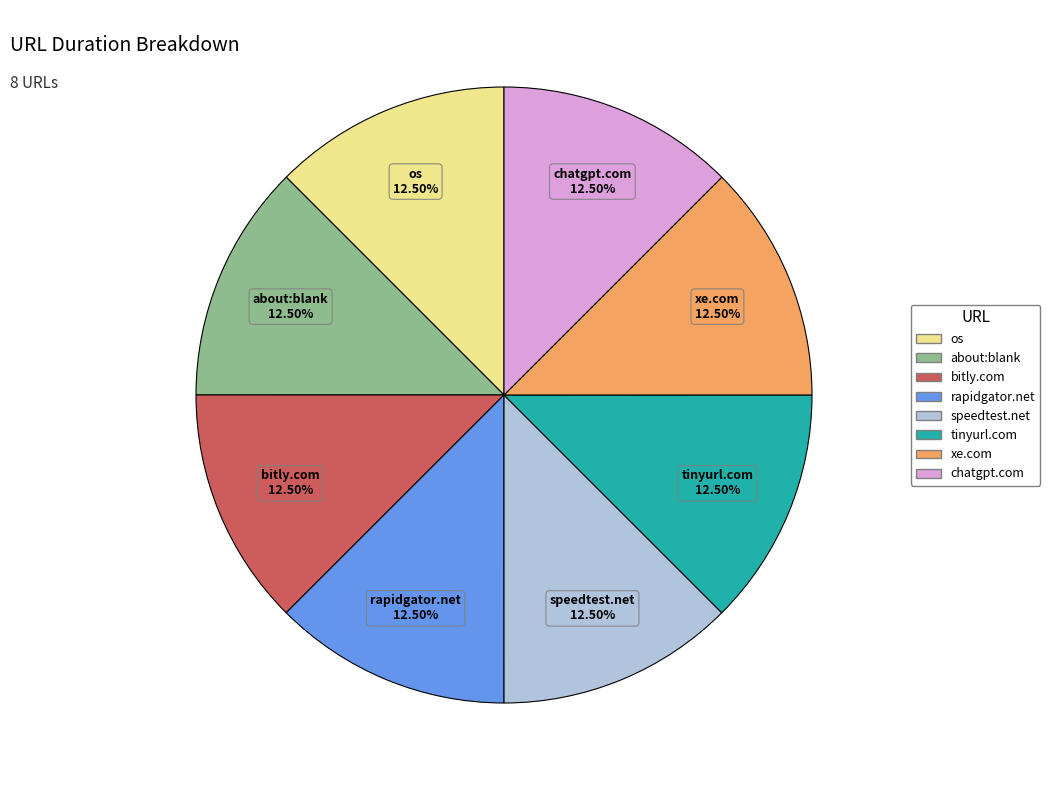

To the nearest percent, what is the average slice percentage?

12%